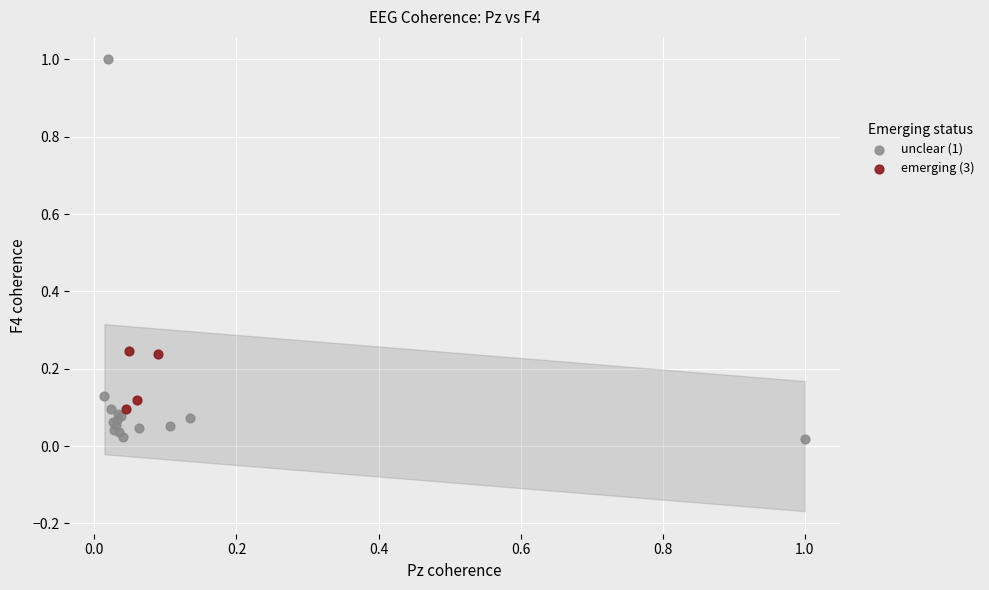

What are all the series names shown in the legend?

unclear (1), emerging (3)